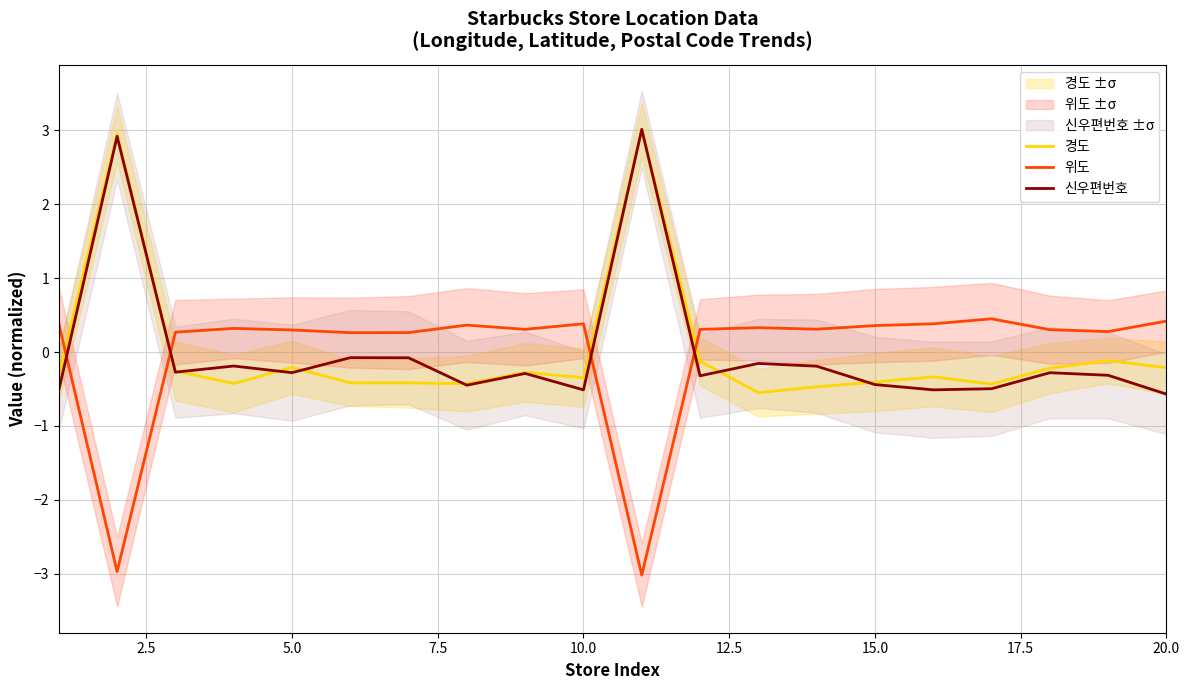

What is the value of the 위도 point at the 16th from the left?

0.4